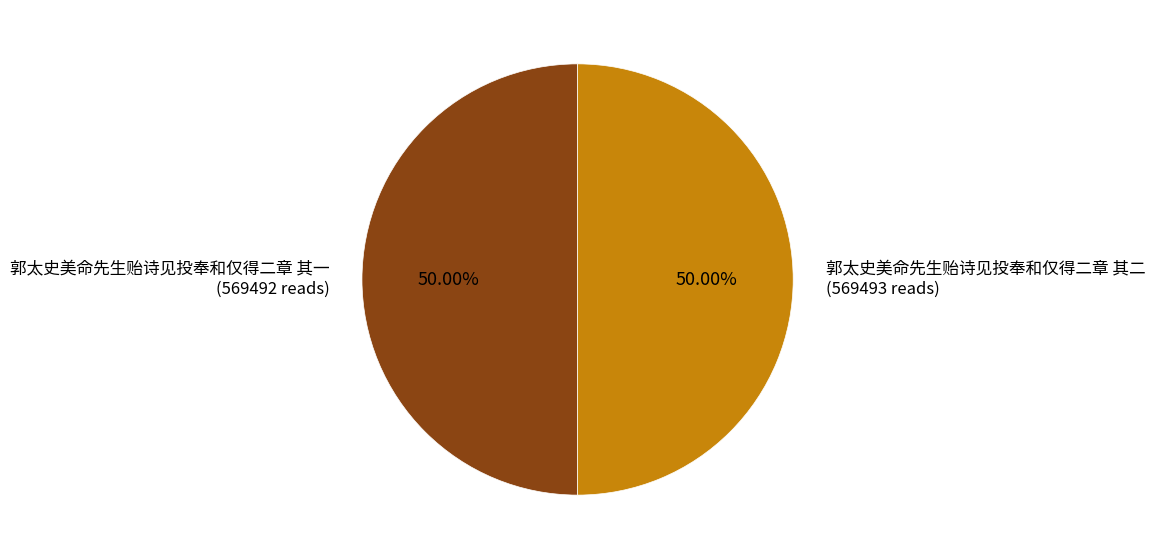

What is the ratio of the value at 郭太史美命先生贻诗见投奉和仅得二章 其一 (569492 reads) to the value at 郭太史美命先生贻诗见投奉和仅得二章 其二 (569493 reads)?

1.0